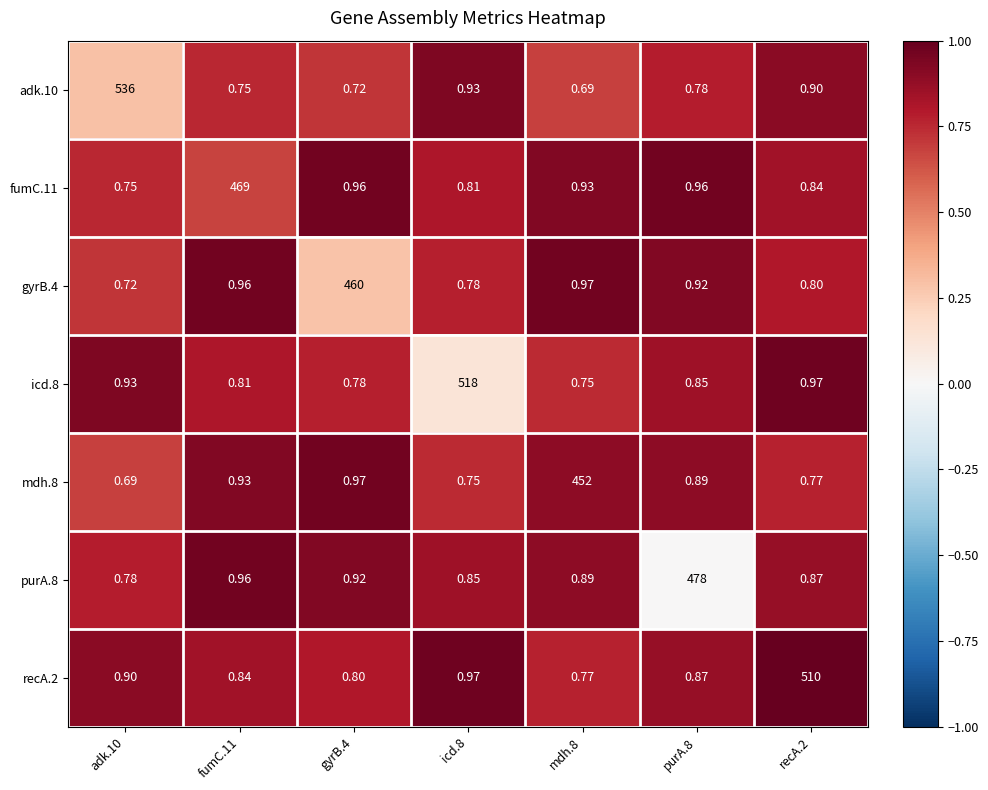

What is the total value across all series at purA.8?

483.3